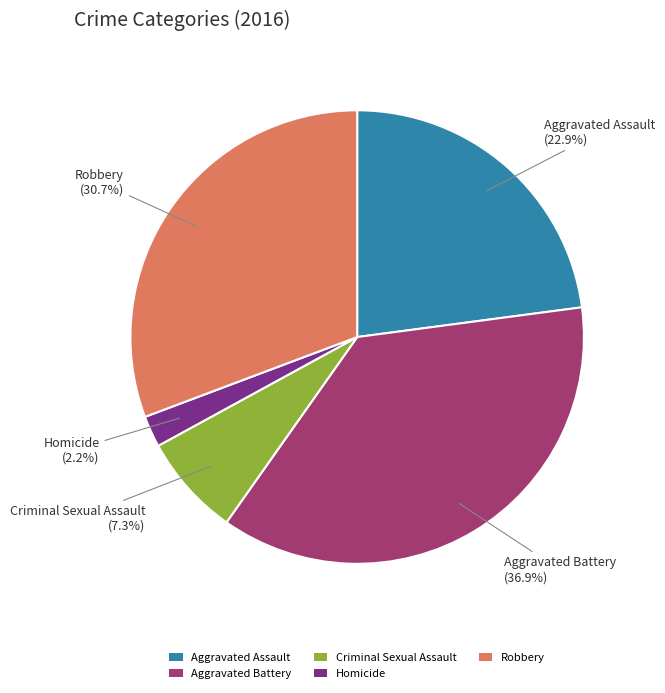

To the nearest percent, what is the difference between the largest and smallest slice percentages?

35%